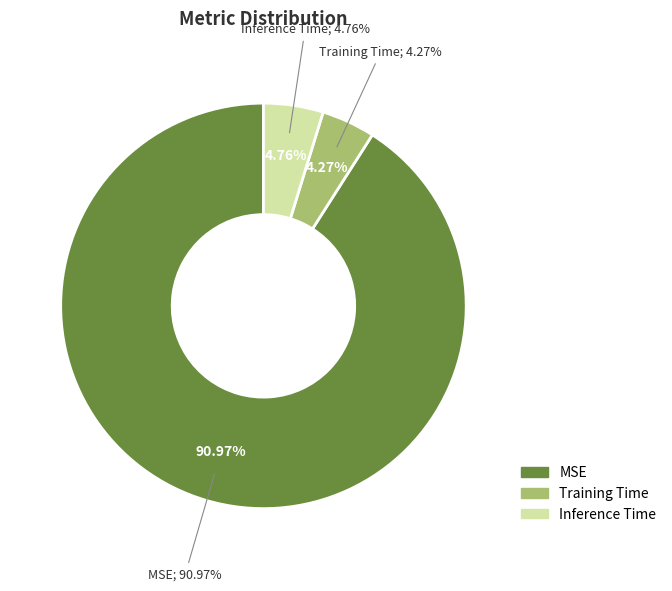

What is the majority slice?

MSE